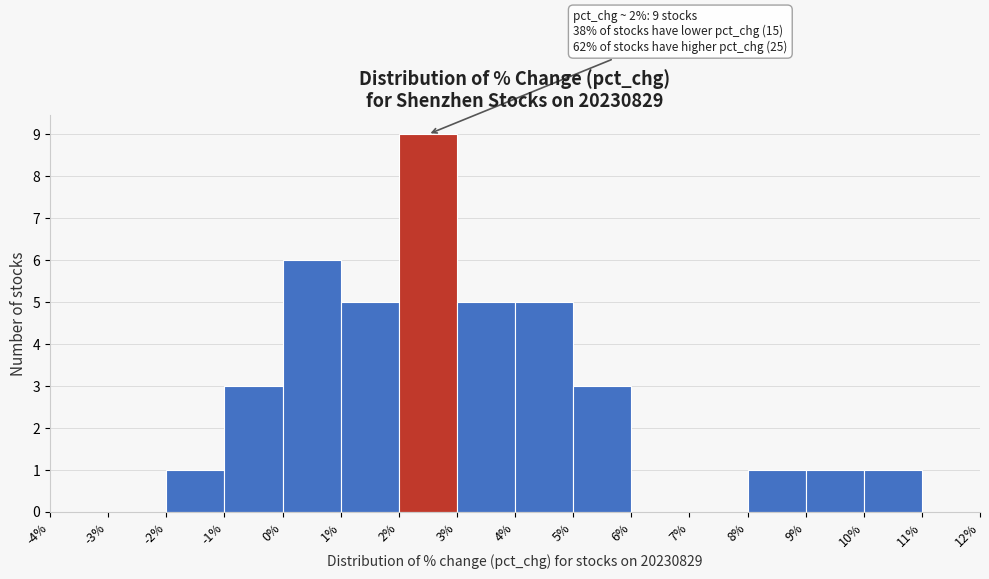

Which range on the x-axis has the tallest bar?

2% to 3%